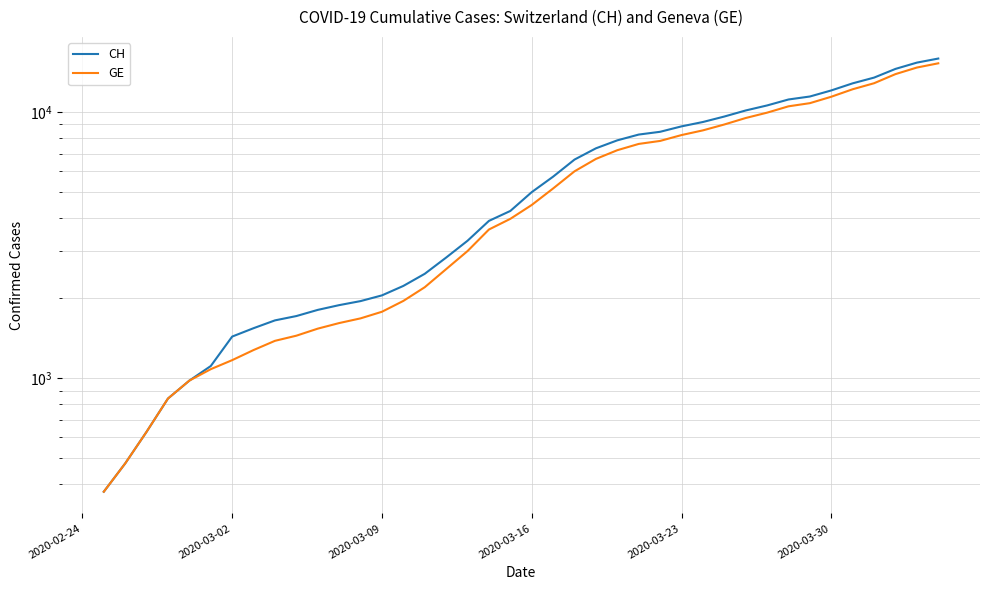

Rank the series by their maximum value, from lowest to highest.

GE, CH